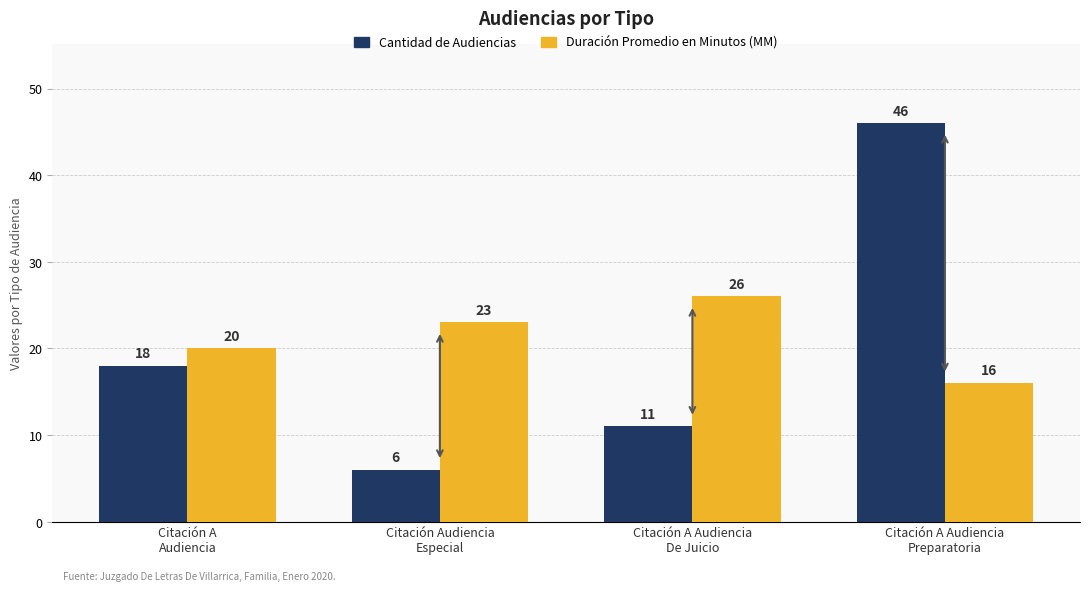

Reading right to left, list all the values displayed in this chart.

Cantidad de Audiencias: Citación A Audiencia
Preparatoria=46	Citación A Audiencia
De Juicio=11	Citación Audiencia
Especial=6	Citación A
Audiencia=18
Duración Promedio en Minutos (MM): Citación A Audiencia
Preparatoria=16	Citación A Audiencia
De Juicio=26	Citación Audiencia
Especial=23	Citación A
Audiencia=20